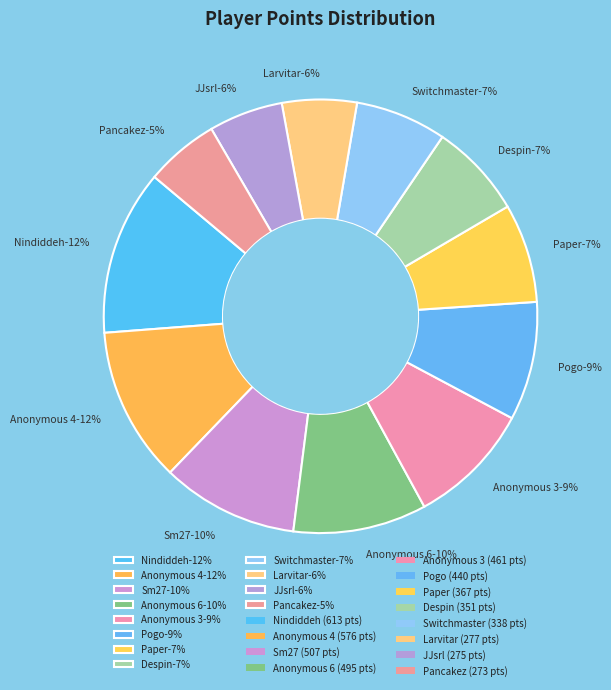

Does Switchmaster represent more than half of the total?

No